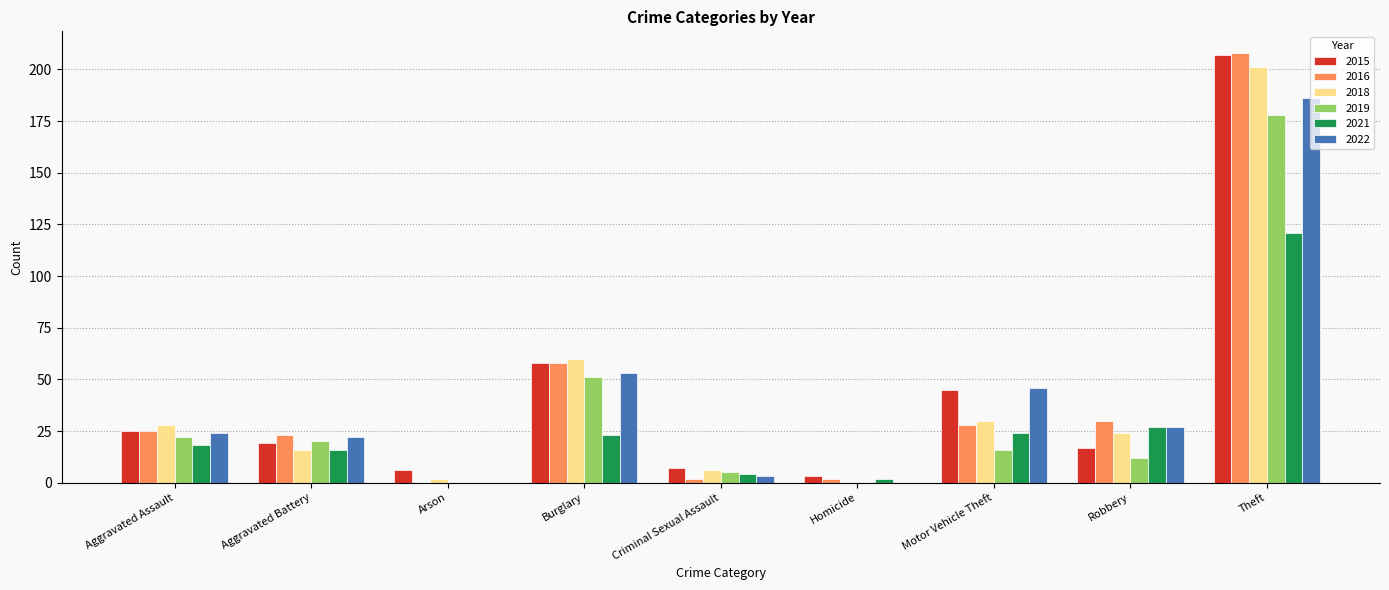

True or false: 2018 has a value of 134 at Homicide.

False